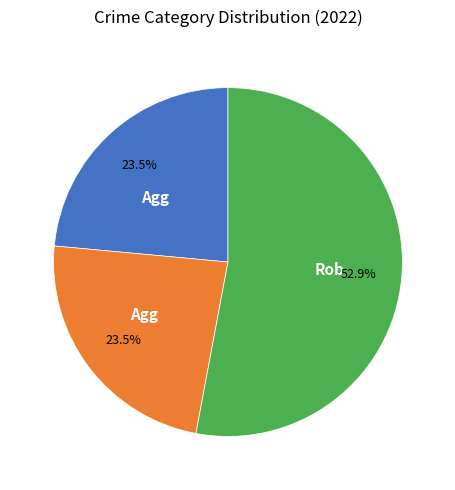

Does any single category account for the majority?

Yes